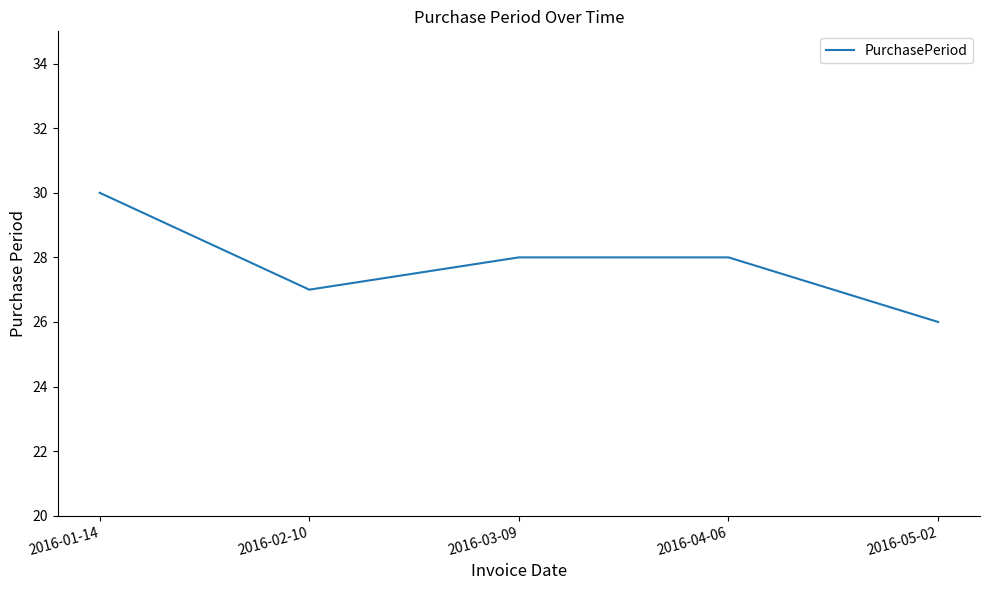

Count the number of categories in the chart.

5